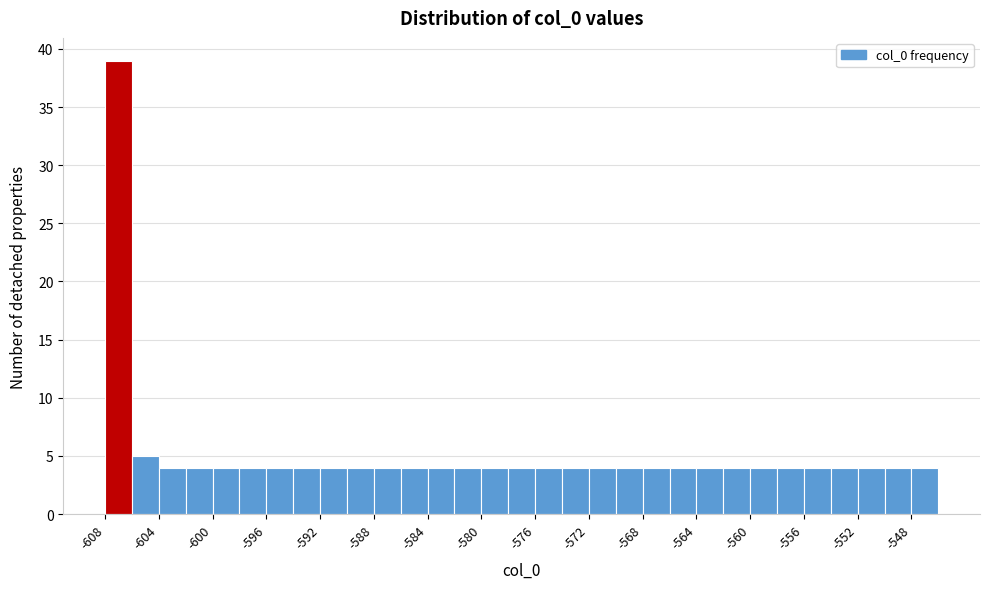

Over which range of the x-axis is the bar tallest?

-608 to -606